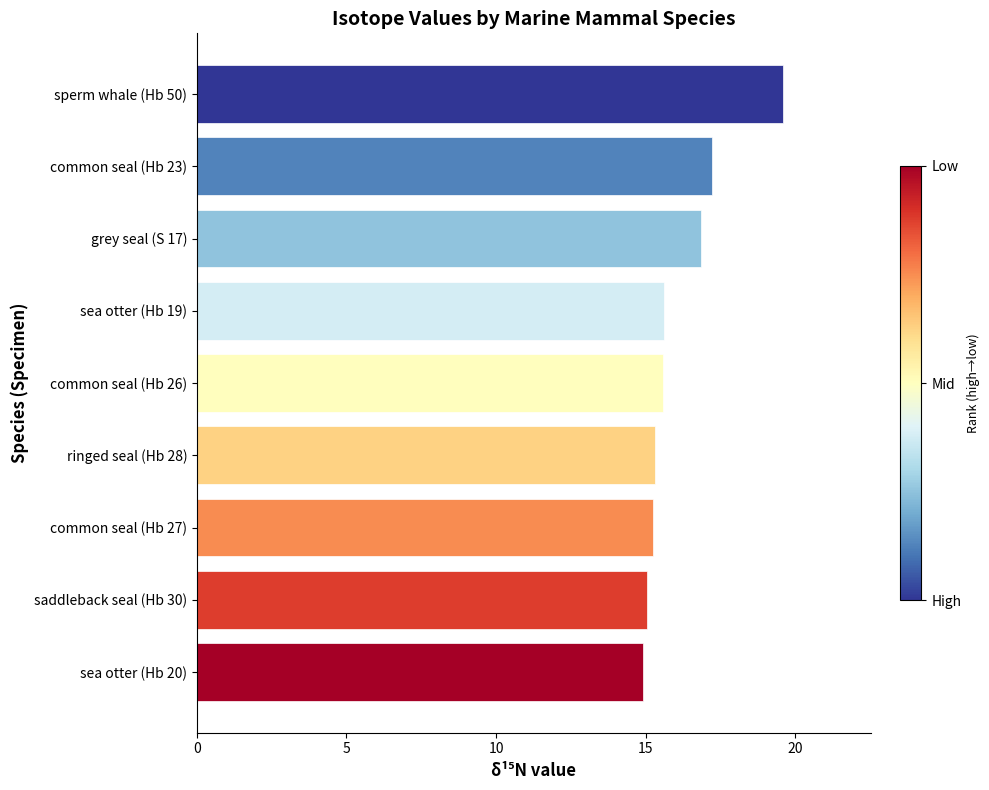

Which category has the highest value across all series?

sperm whale (Hb 50)